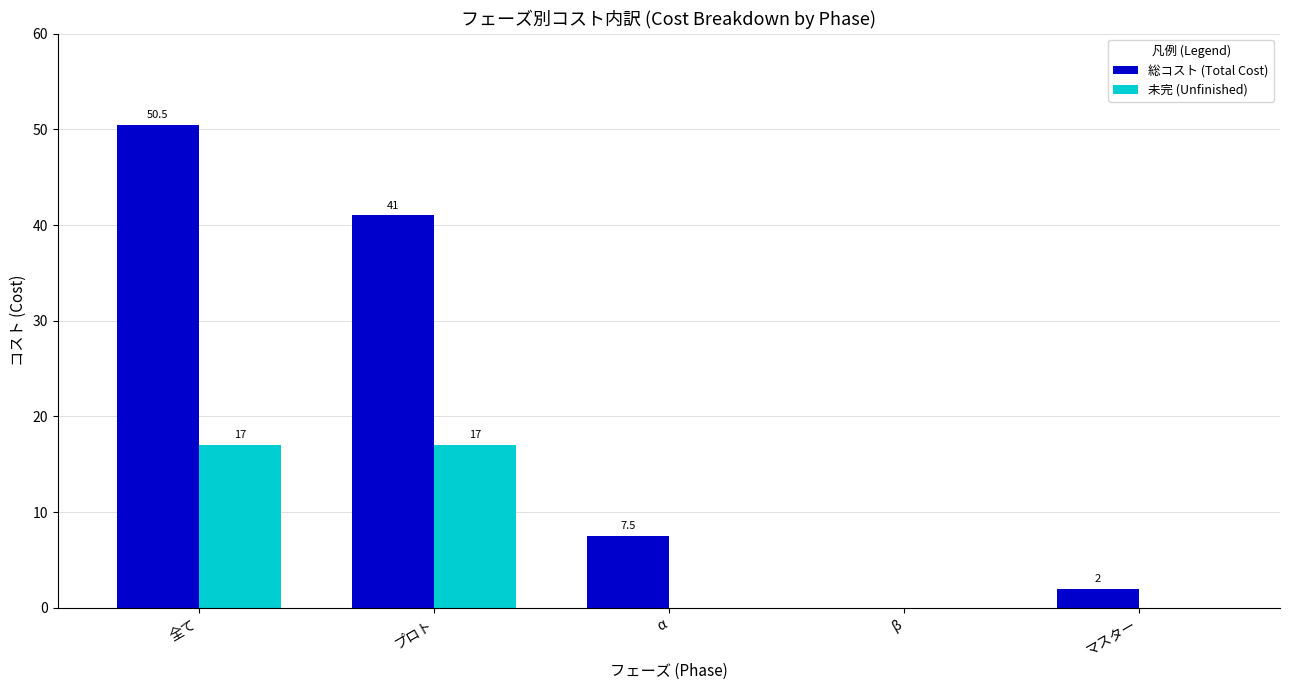

Between プロト and マスター, which series saw the biggest shift?

総コスト (Total Cost)